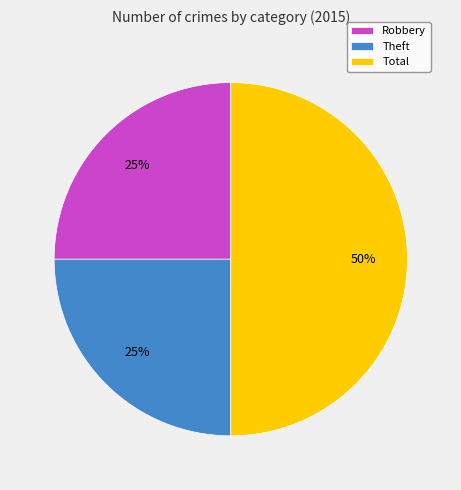

What is the largest slice in the pie chart?

Total